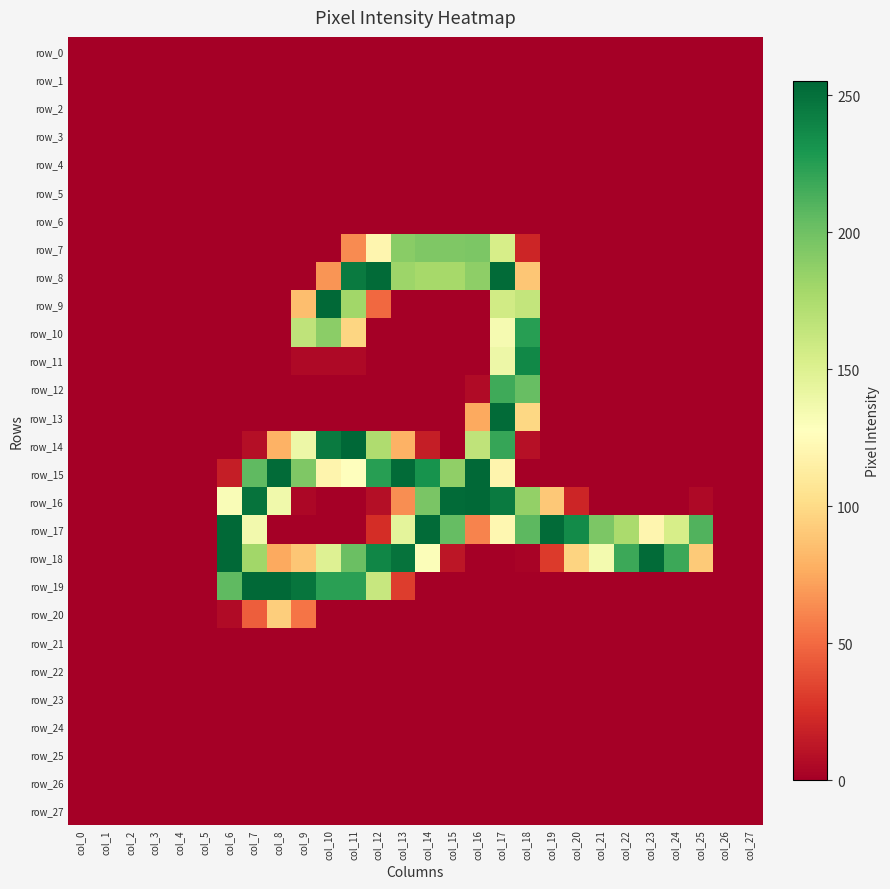

At col_1, list the series in order from largest to smallest.

row_0, row_1, row_2, row_3, row_4, row_5, row_6, row_7, row_8, row_9, row_10, row_11, row_12, row_13, row_14, row_15, row_16, row_17, row_18, row_19, row_20, row_21, row_22, row_23, row_24, row_25, row_26, row_27